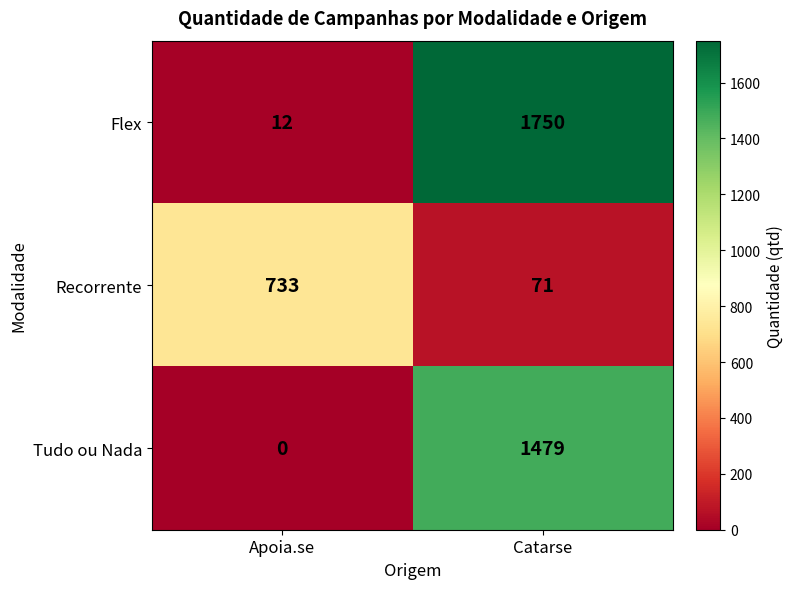

At which category does the chart reach its minimum across all series?

Apoia.se